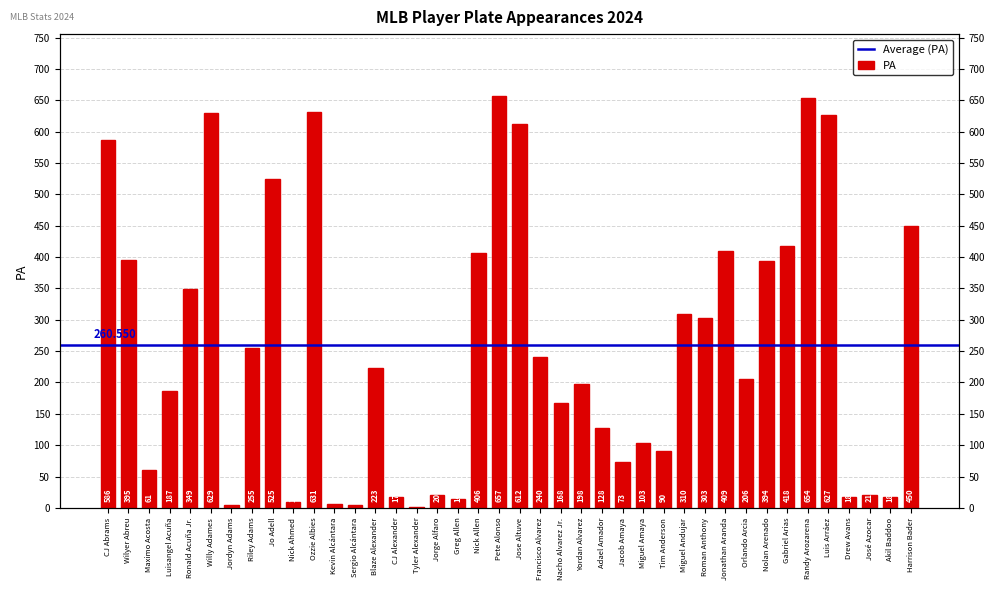

What is the greatest value displayed?

657